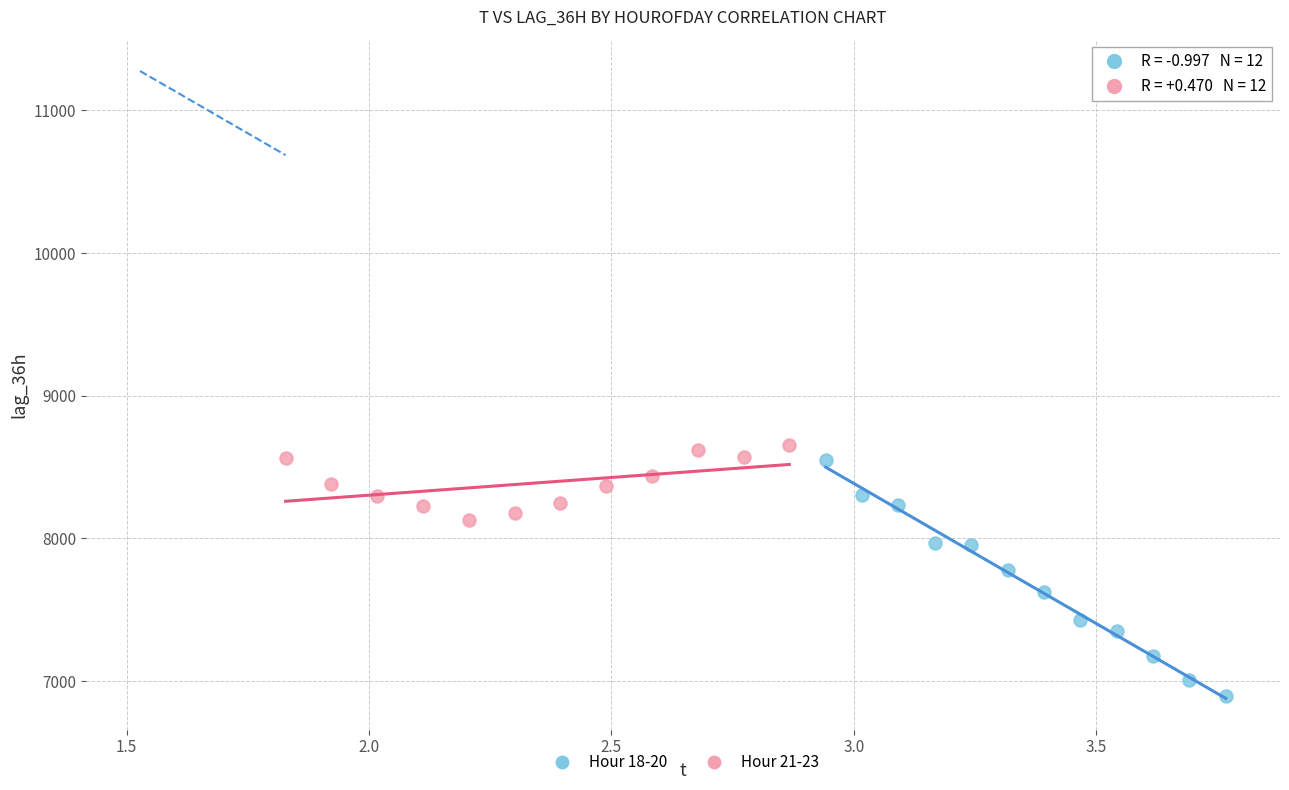

Which series contains the highest Y value?

Hour 21-23